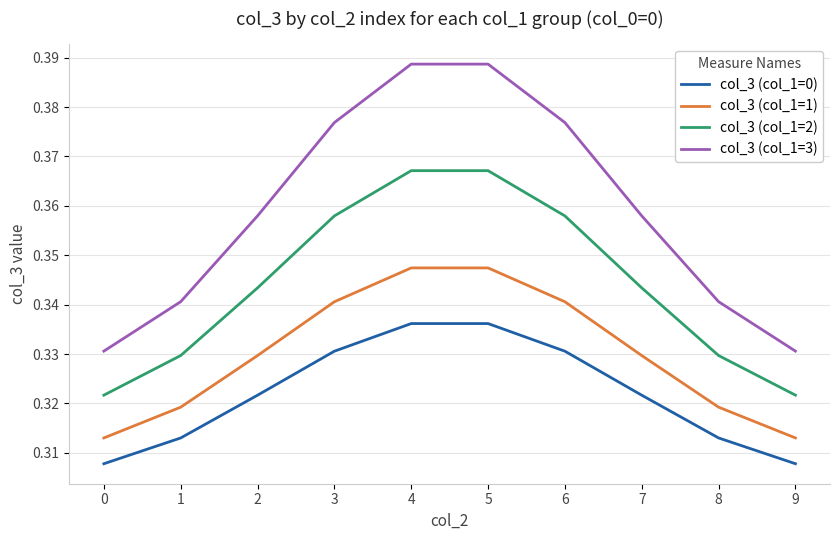

What are all the series names shown in the legend?

col_3 (col_1=0), col_3 (col_1=1), col_3 (col_1=2), col_3 (col_1=3)